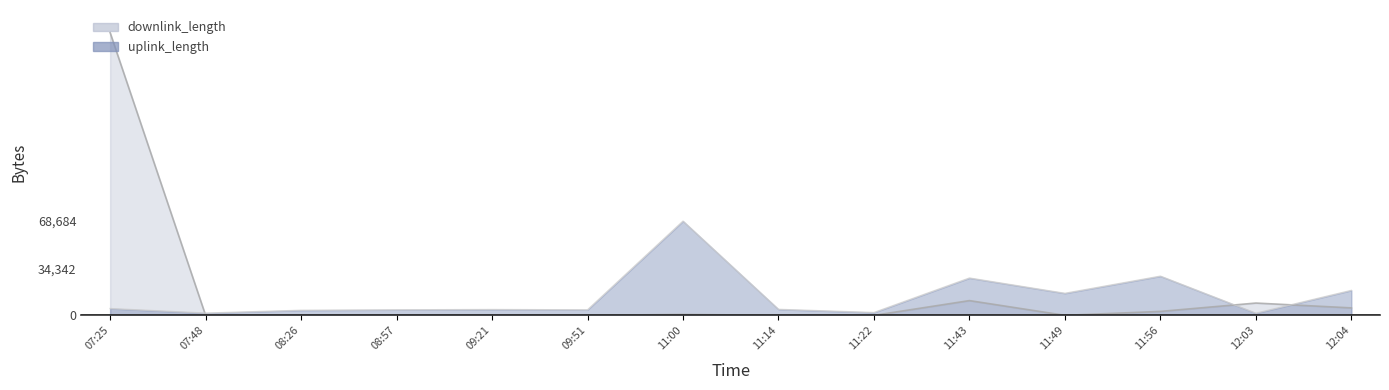

True or false: downlink_length has more than 2 interior local peaks.

True